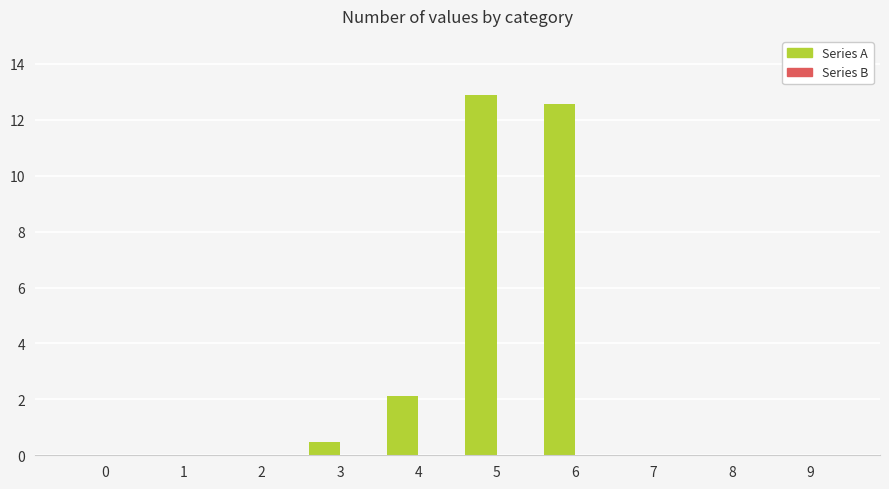

What is the sum of all values?

28.0